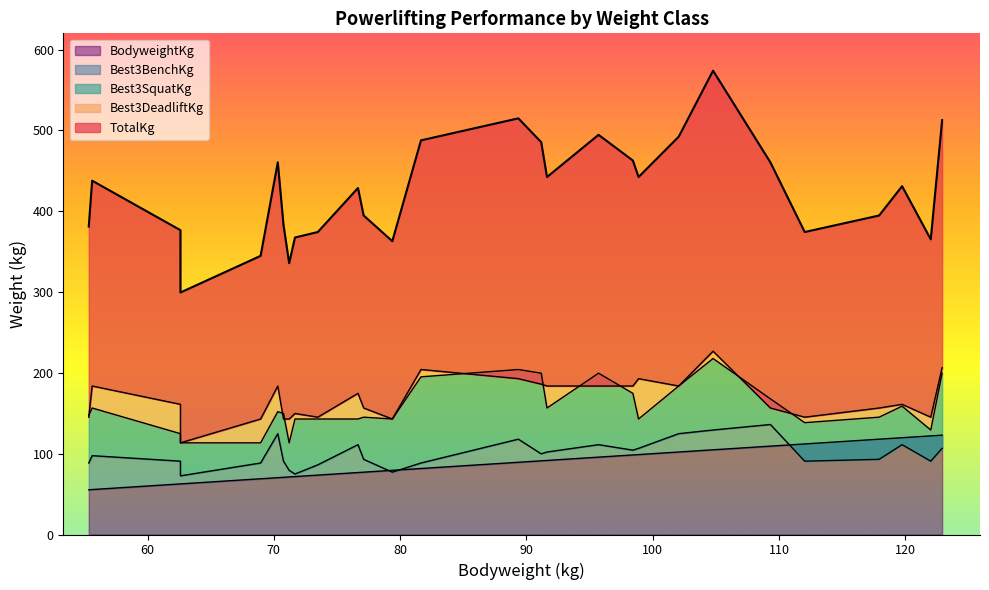

What is the greatest value displayed?

573.8